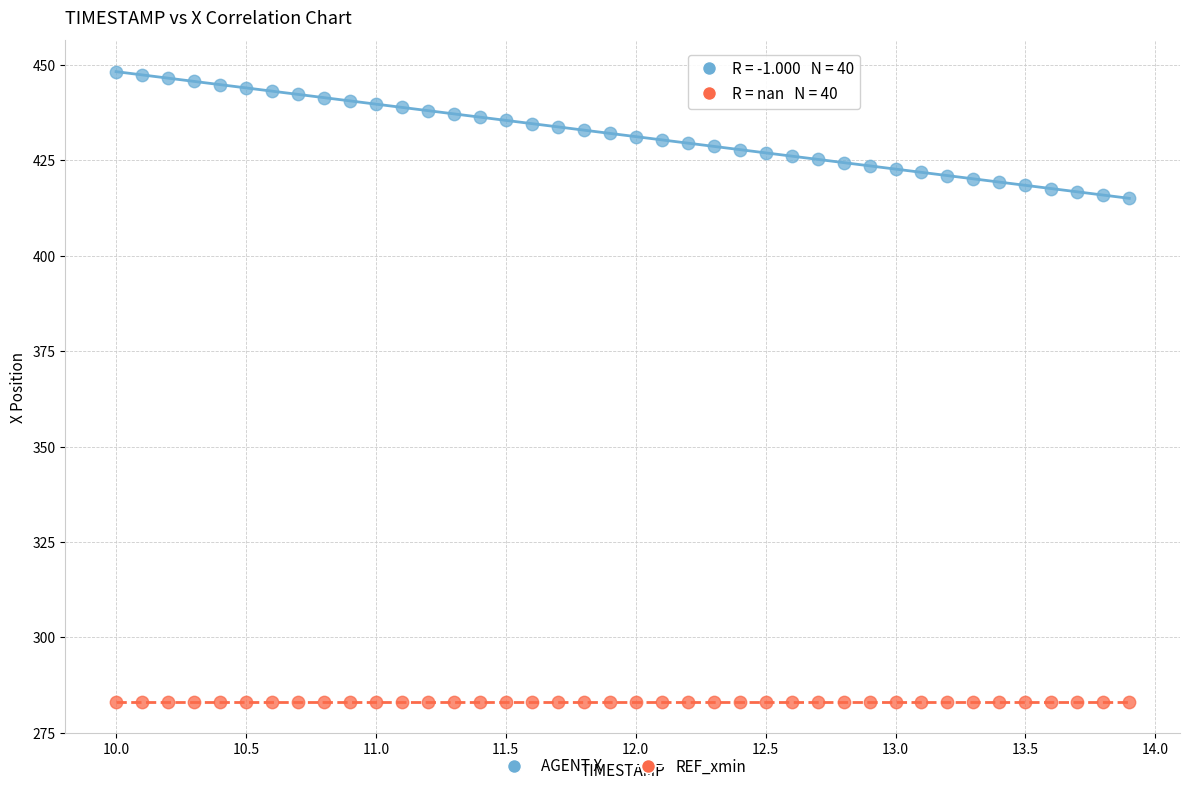

How many data points are displayed?

80